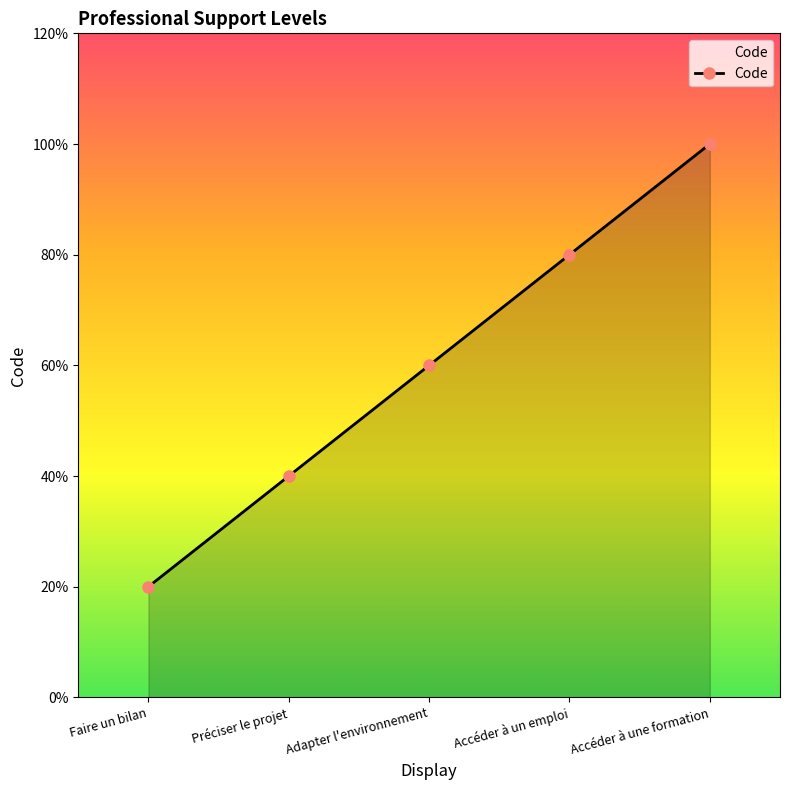

What is the label of the 1st point from the left?

Faire un bilan